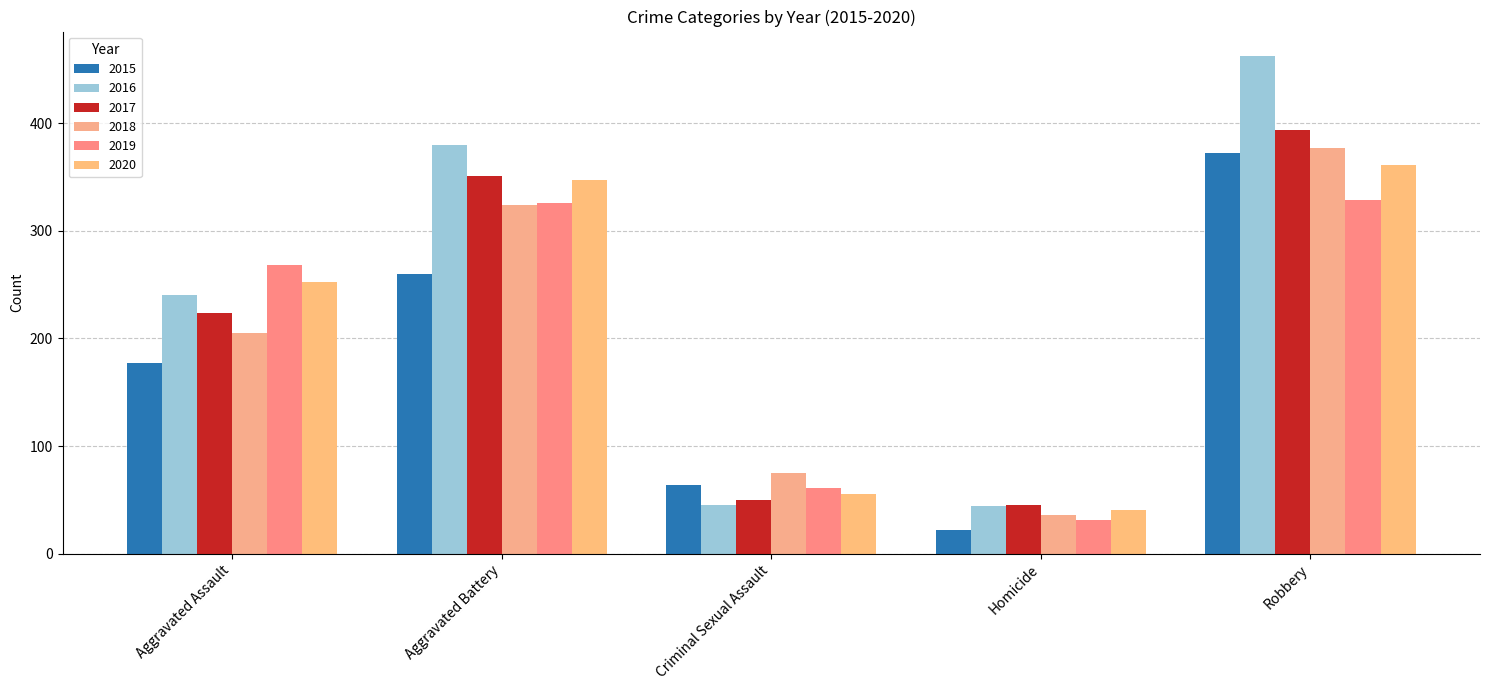

How many distinct data groups are displayed?

6